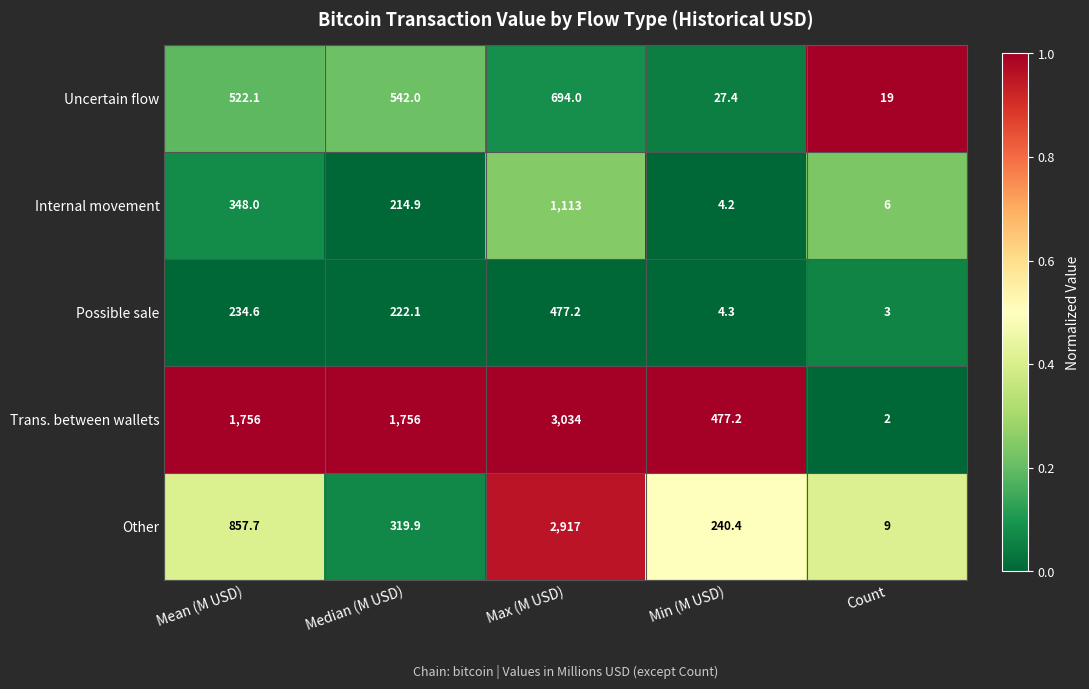

Rank the series by their maximum value, from lowest to highest.

Possible sale, Uncertain flow, Internal movement, Other, Trans. between wallets